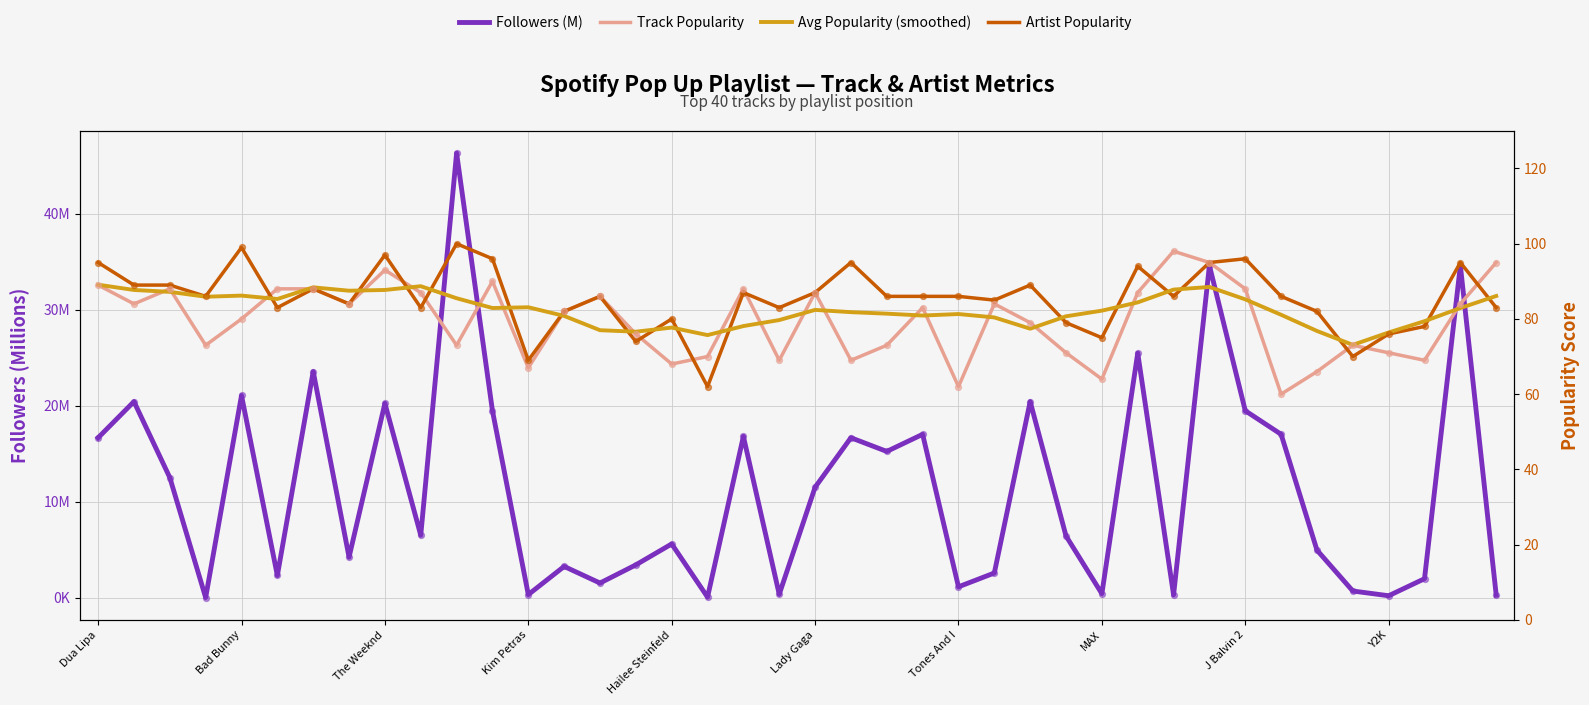

Is the value of Followers (M) at 32 greater than the value of Artist Popularity at 26?

No